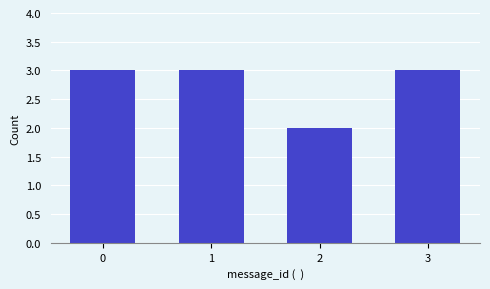

What is the difference between the values at 3 and 2?

1